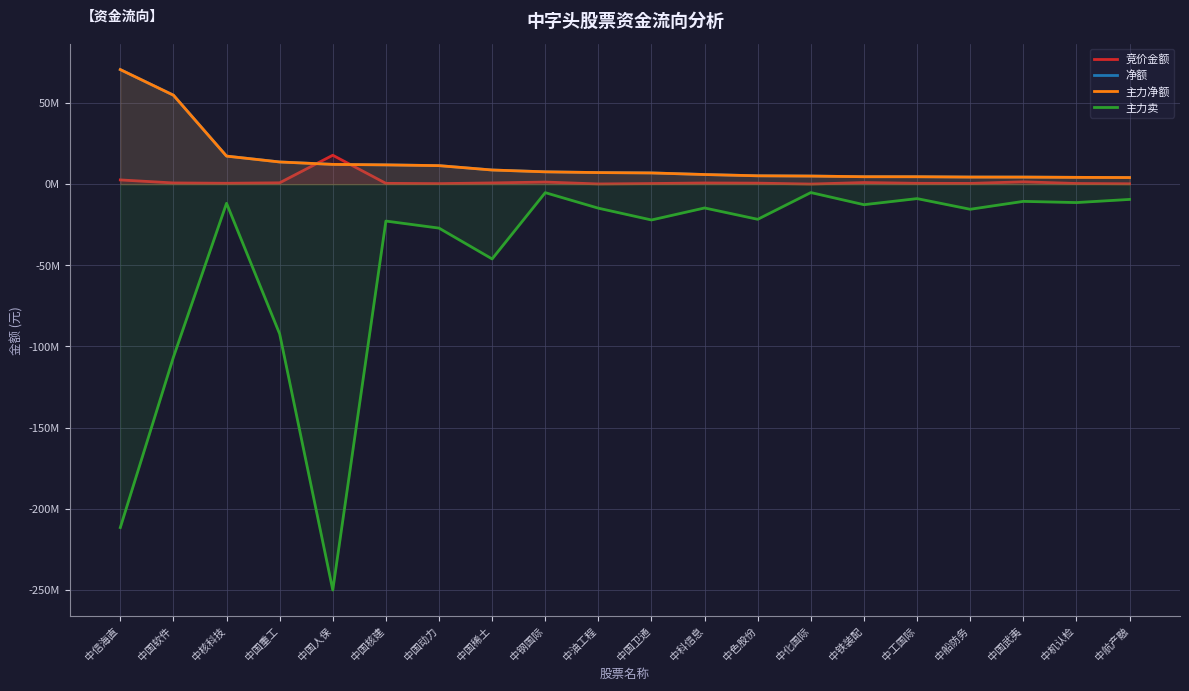

Rank the series at 中工国际 from highest to lowest value.

净额, 主力净额, 竞价金额, 主力卖